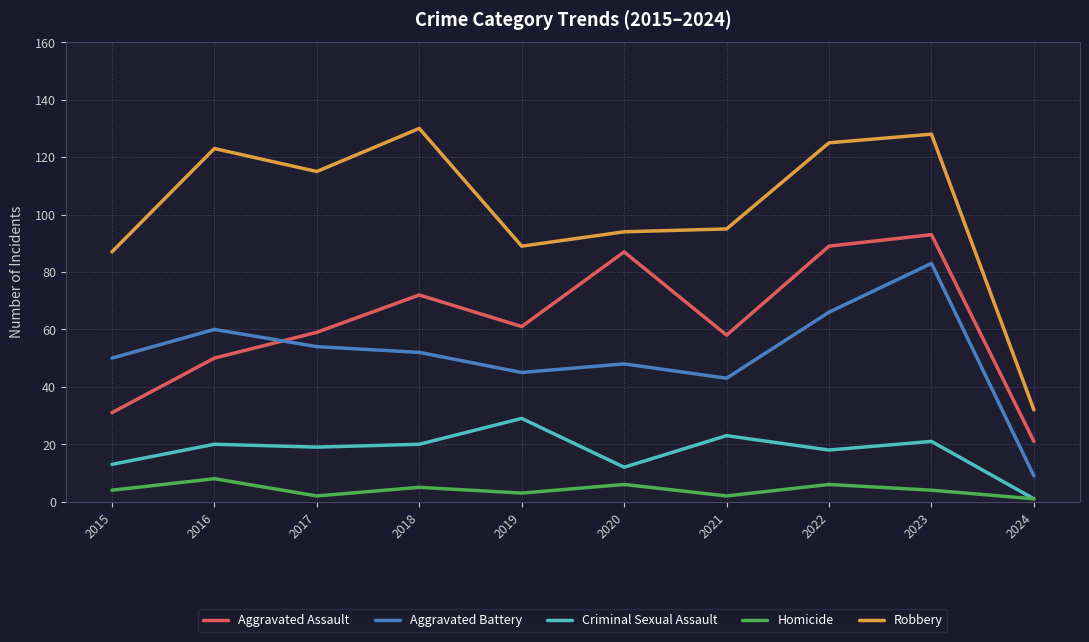

Is it true that Criminal Sexual Assault equals 7 at 2016?

False